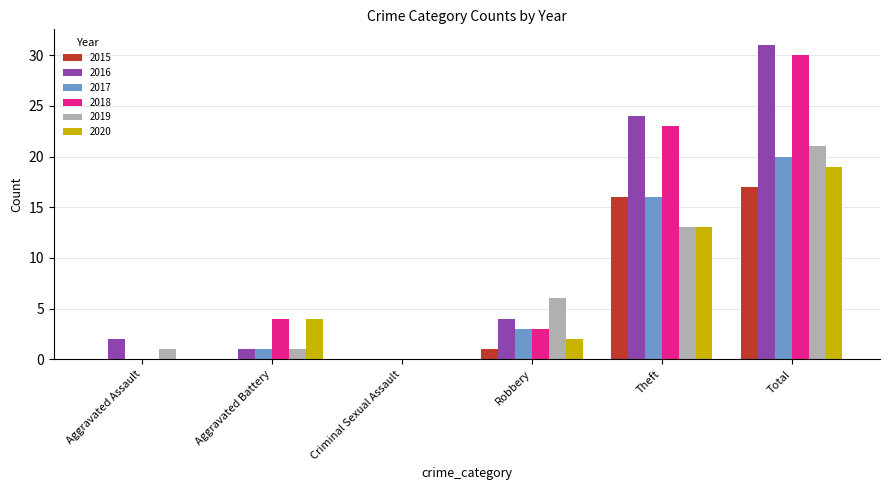

What are all the series names shown in the legend?

2015, 2016, 2017, 2018, 2019, 2020